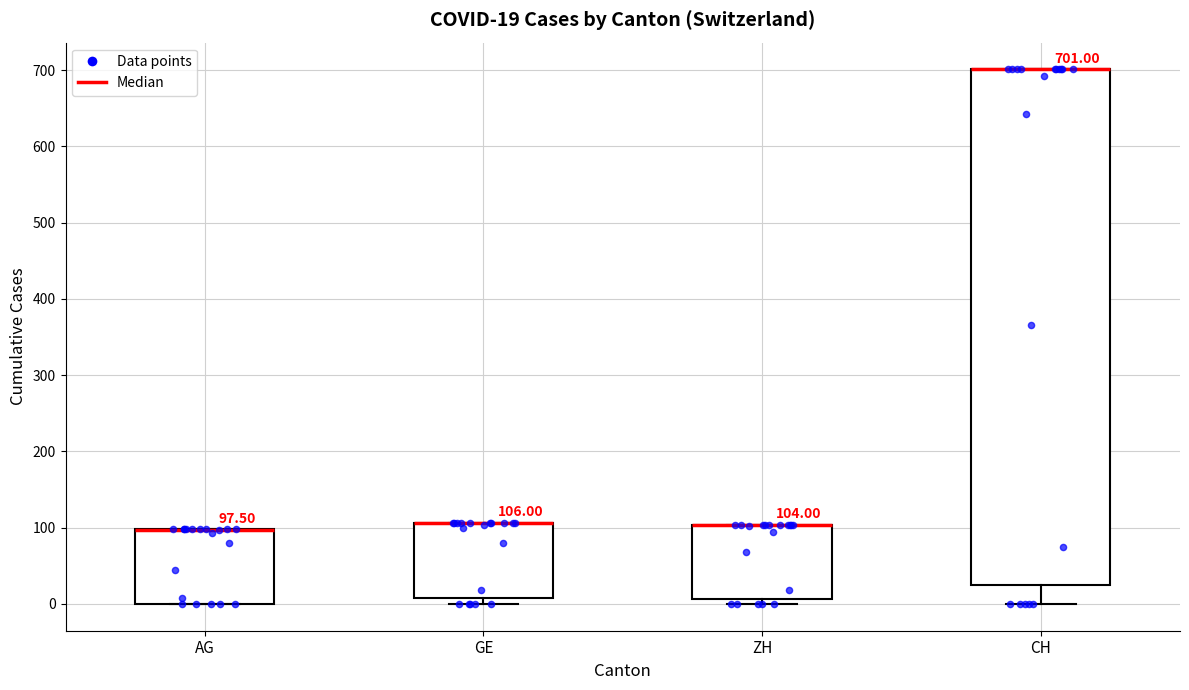

Which box is the tallest, from its lower edge to its upper edge?

CH